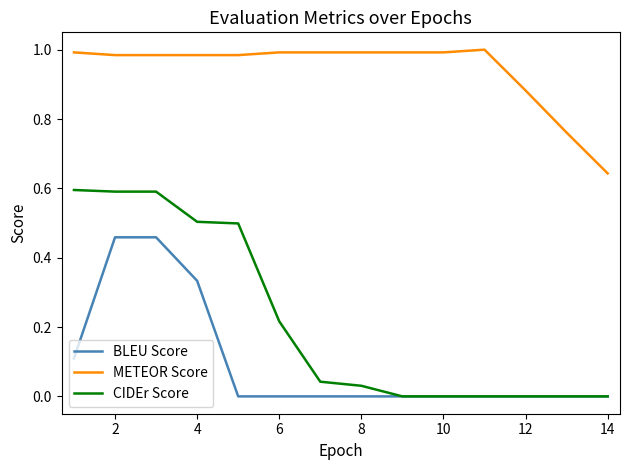

What is the sum of all CIDEr Score values?

3.1